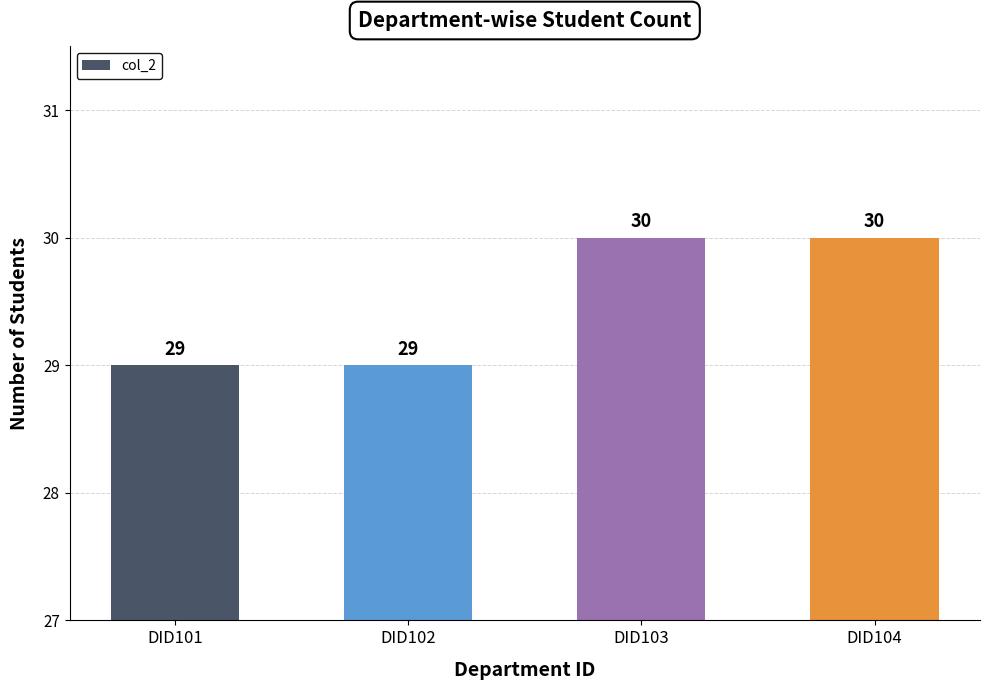

What is the ratio of the value at DID104 to the value at DID101?

1.0